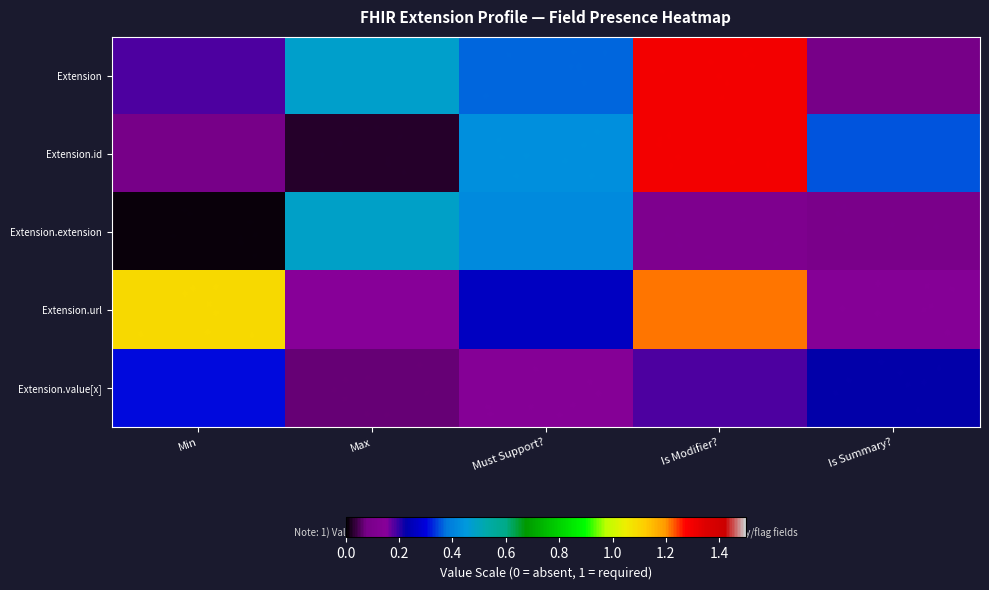

Count the number of categories in the chart.

5